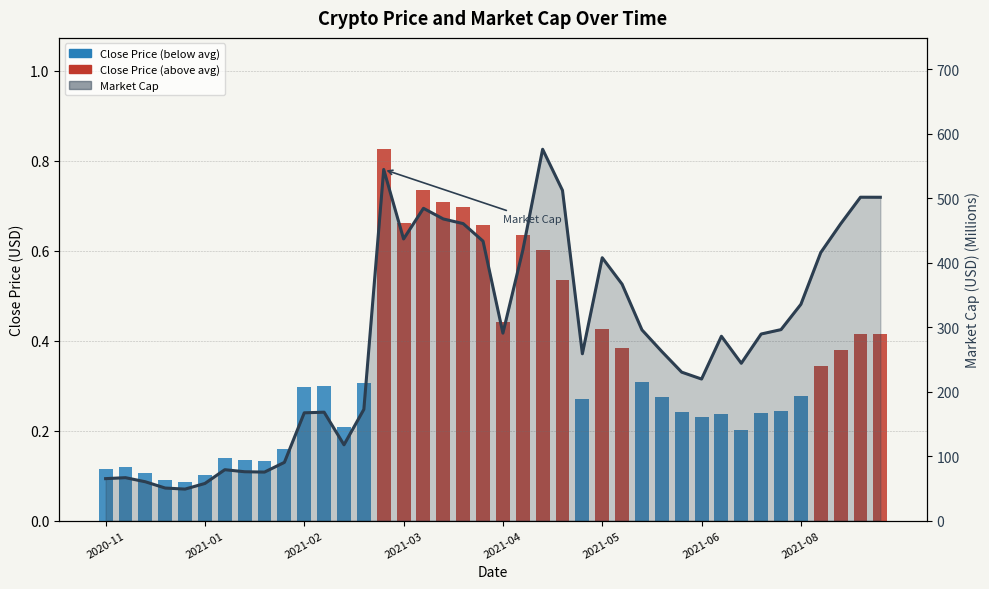

What is the value of the Market Cap (line) bar at the 28th from the left?

295.9